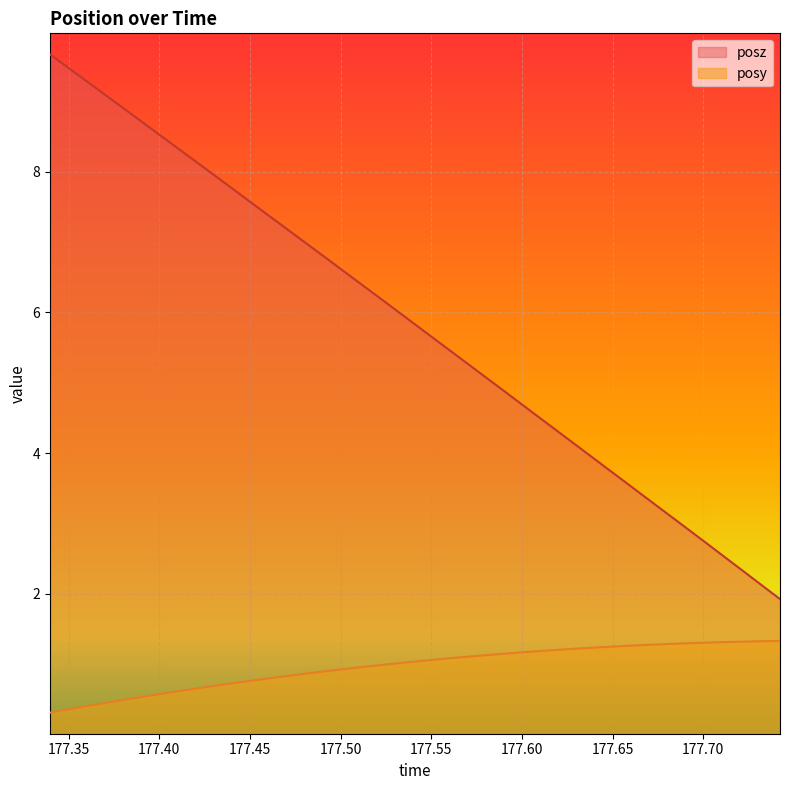

List the labels in order of posy value, smallest first.

177.3397, 177.3535, 177.3674, 177.3811, 177.3951, 177.4093, 177.423, 177.4373, 177.4509, 177.4647, 177.4785, 177.4927, 177.5063, 177.5204, 177.5343, 177.5482, 177.5619, 177.5758, 177.59, 177.6036, 177.6174, 177.6316, 177.6454, 177.6592, 177.6727, 177.6871, 177.7009, 177.7147, 177.7285, 177.7424